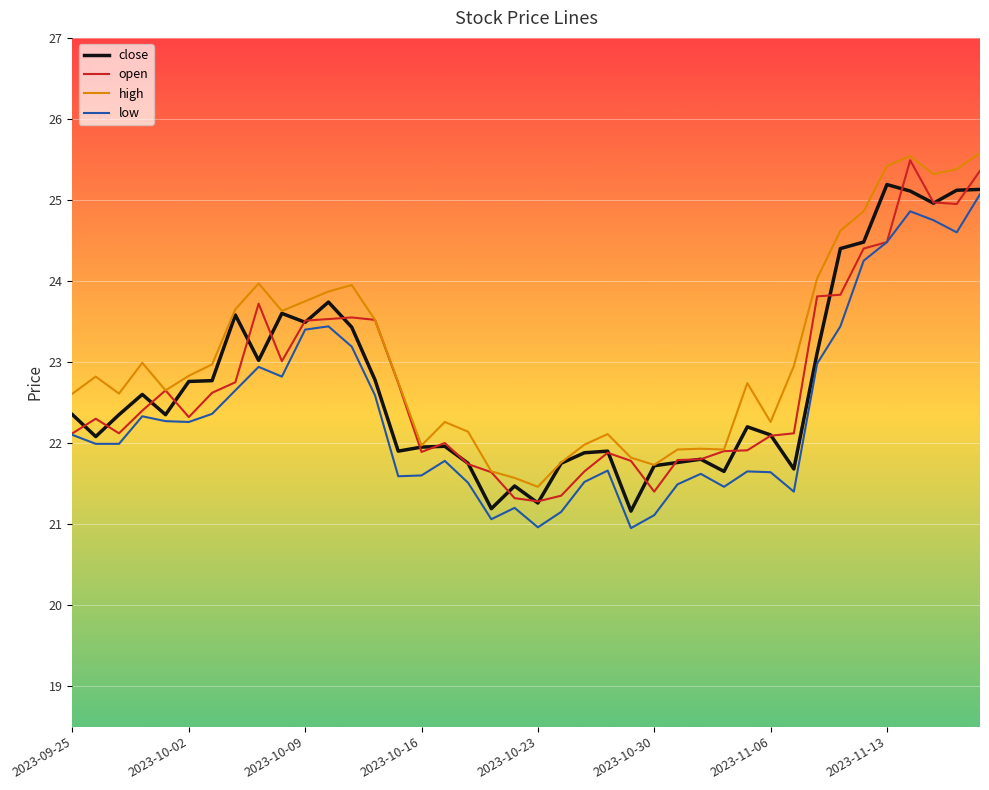

How many lines are shown in the chart?

4